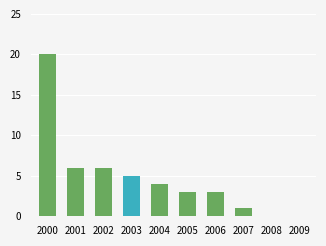

What is the sum of the values at 2001 and 2003?

11